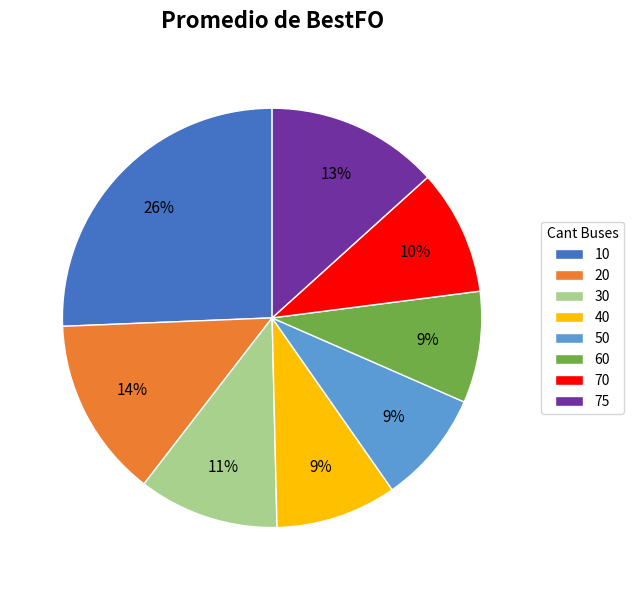

Do 20 and 40 together represent more than half of the pie?

No